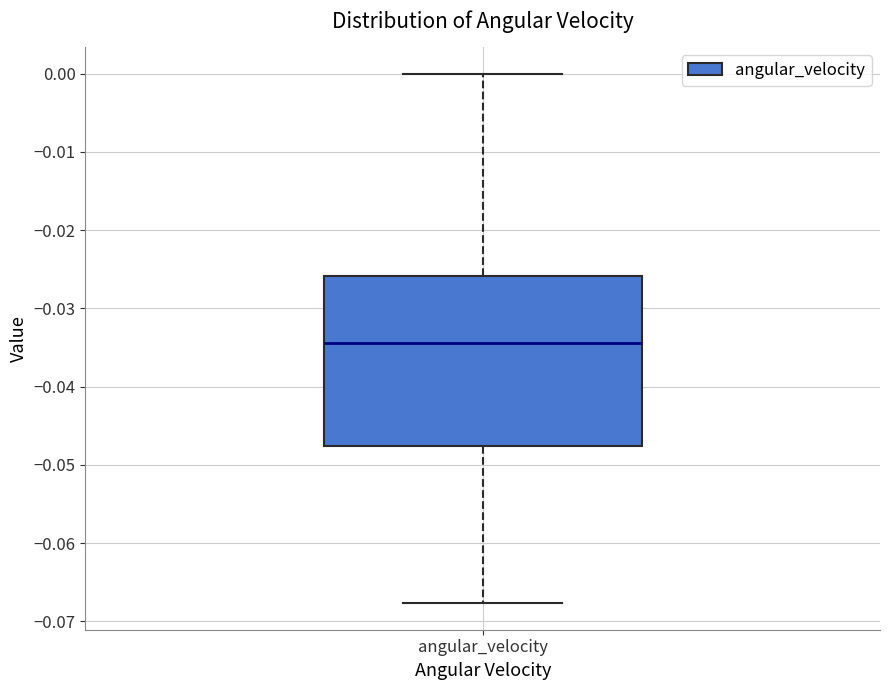

Where does the lower whisker of the box for angular_velocity end on the y-axis? The values are not printed on the chart, so give them approximately, as read against the axis.

-0.068